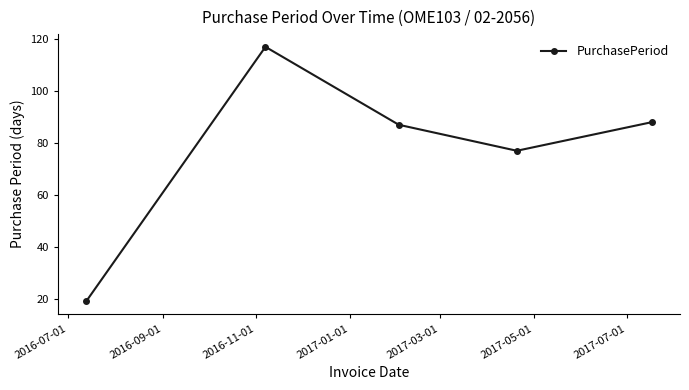

What is the greatest value displayed?

117